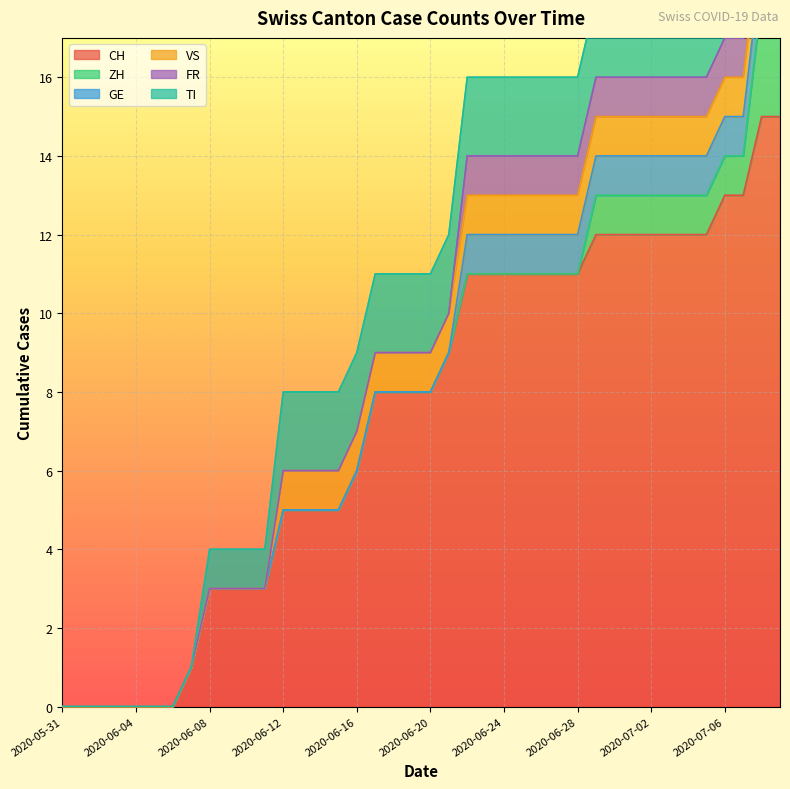

At which category is the sum across all series the highest?

2020-07-08